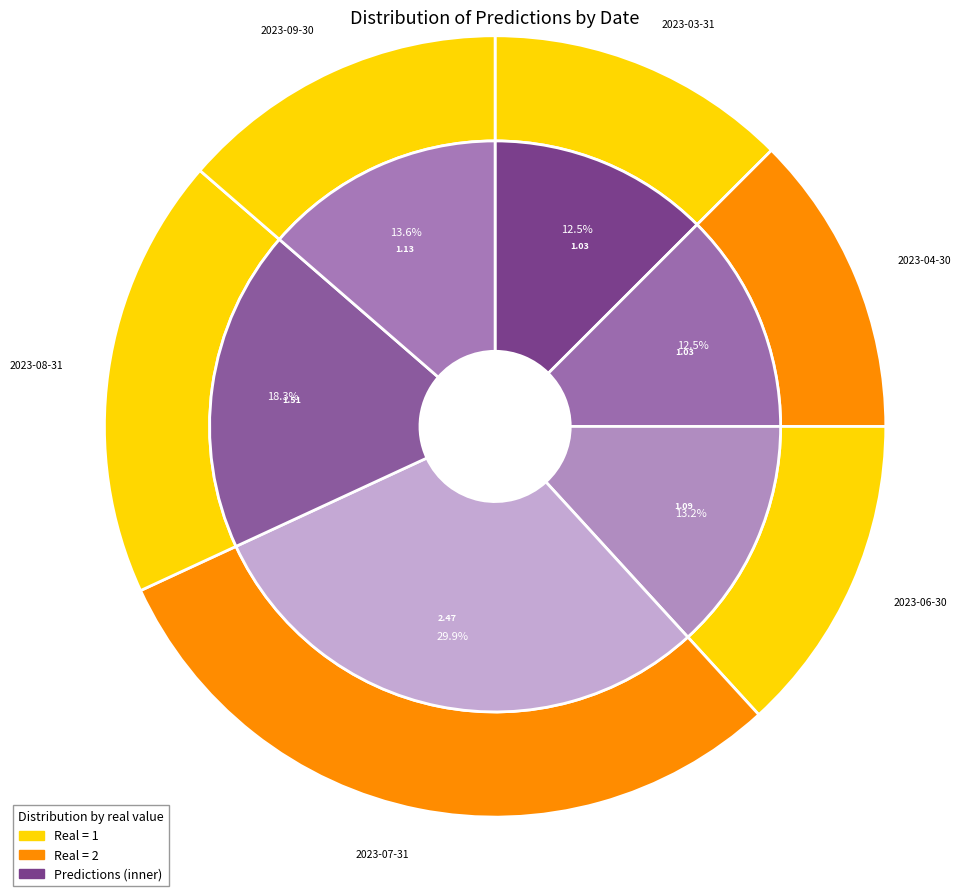

Is 2023-08-31 the majority of the pie?

No